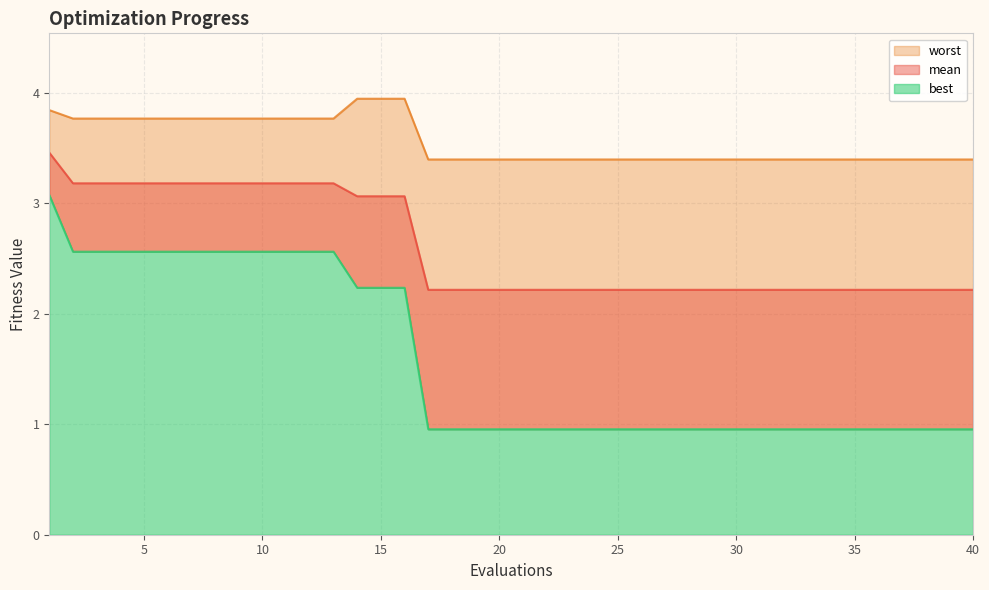

Rank the series by their average value, from lowest to highest.

best, mean, worst